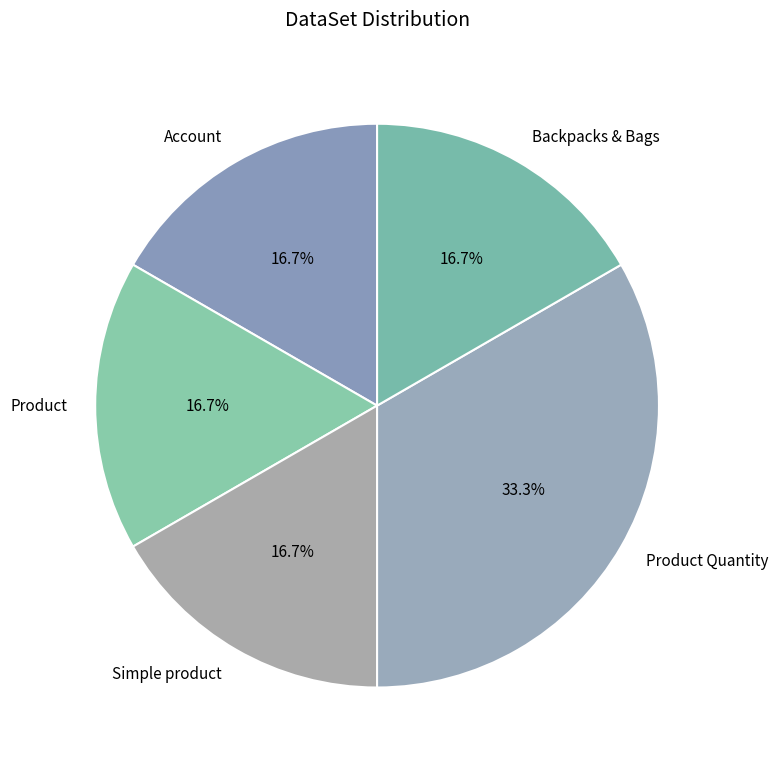

Count the number of slices in the pie.

5